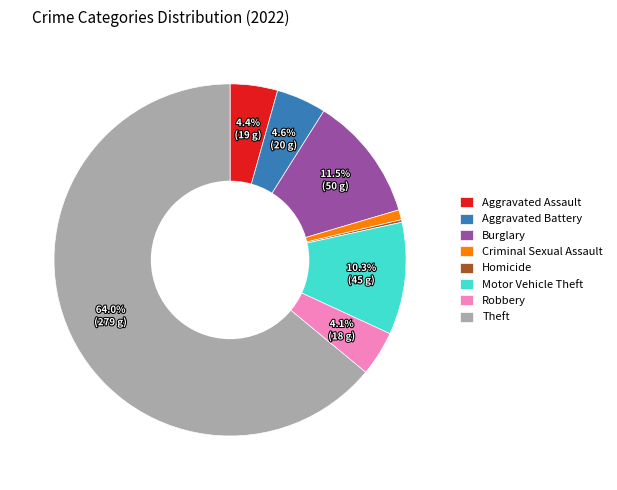

Which category has the biggest portion of the pie?

Theft